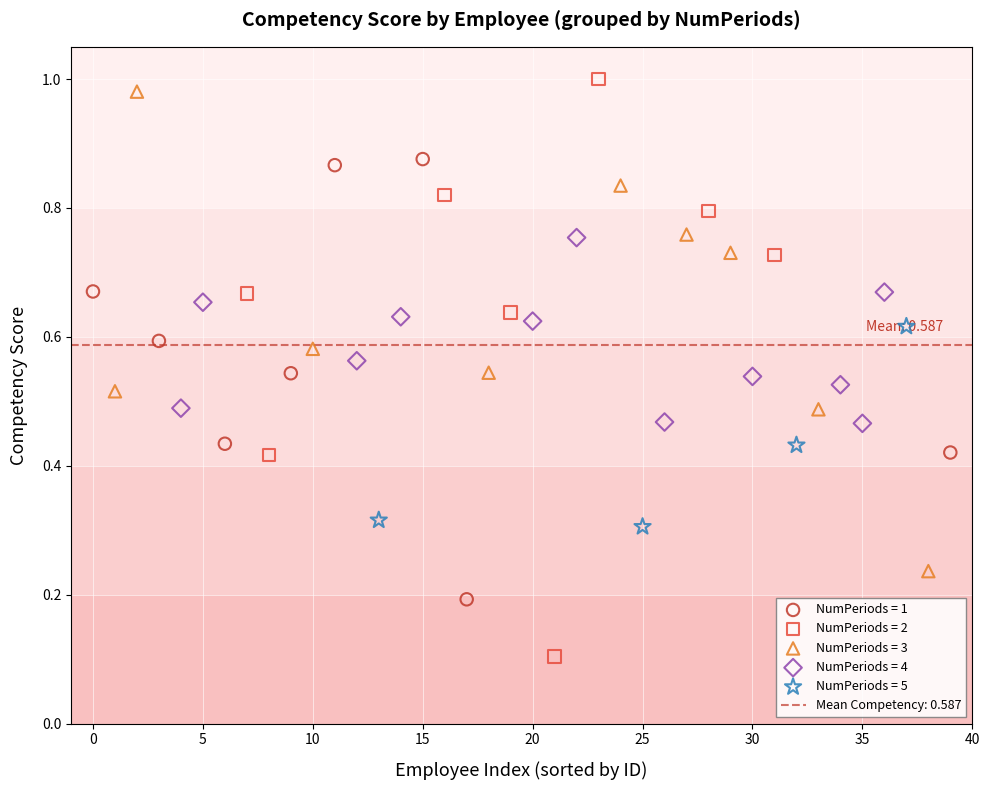

Which series contains the lowest Y value?

NumPeriods = 2